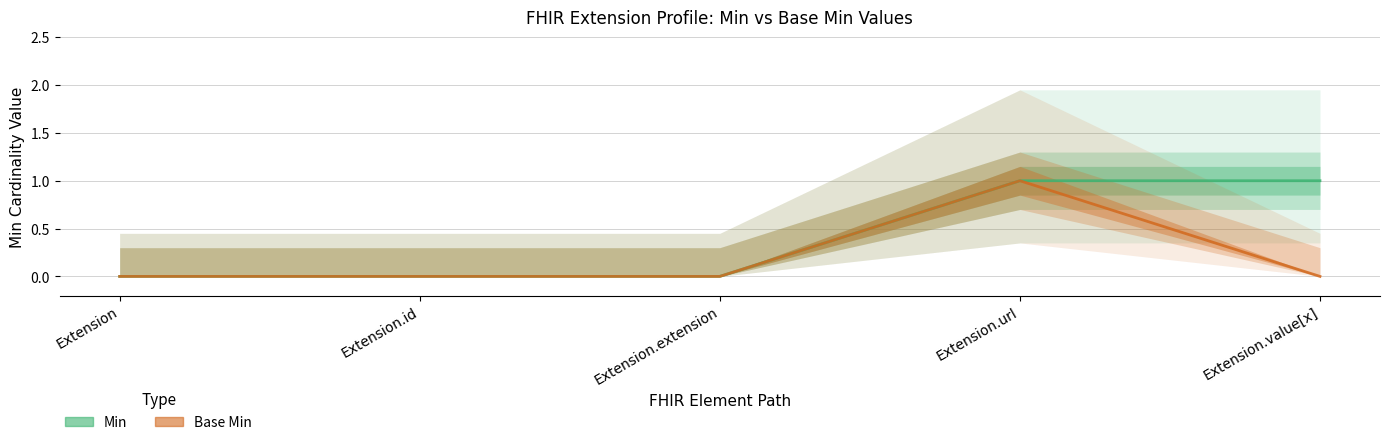

Which category has the lowest value across all series?

Extension